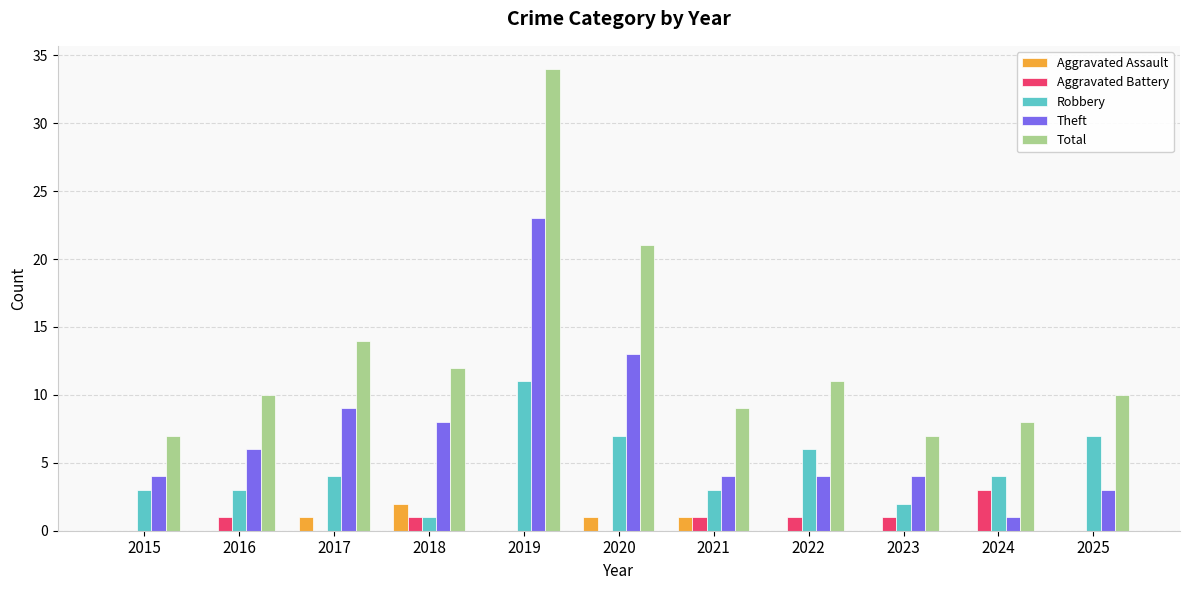

What is the sum of the Theft values at 2025 and 2018?

11